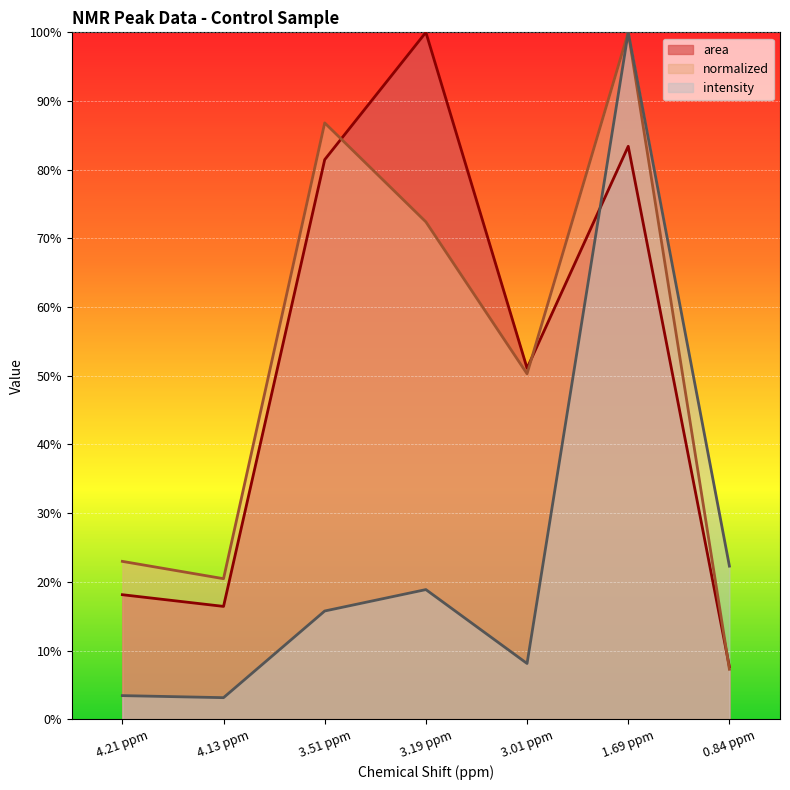

At 0.84 ppm, list the series in order from smallest to largest.

normalized, area, intensity